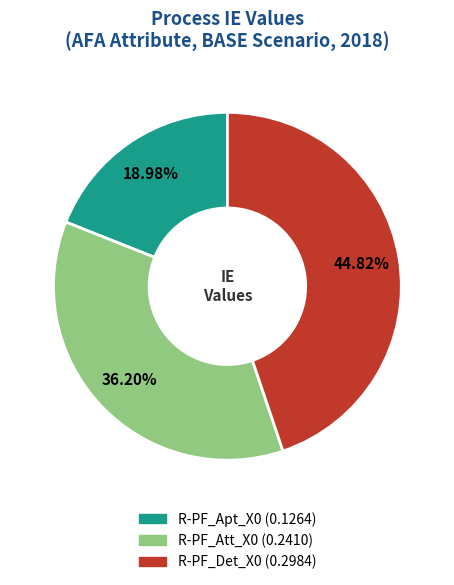

What percentage is the R-PF_Att_X0 slice, to the nearest percent?

36%